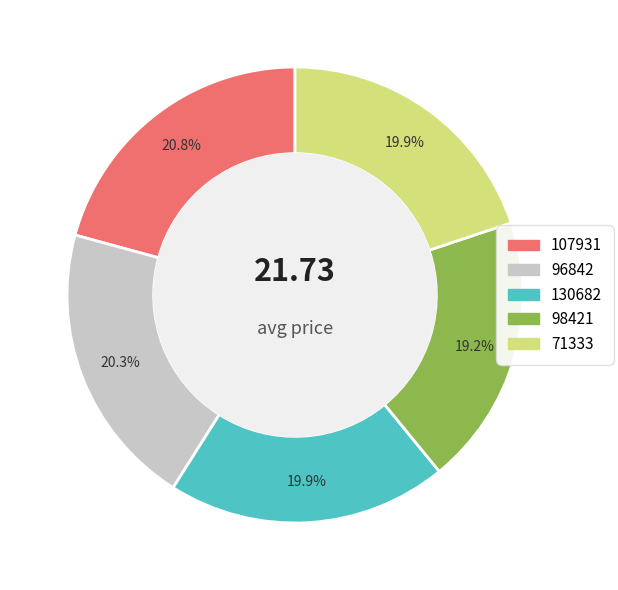

What percentage is NOT represented by 130682?

80.1%